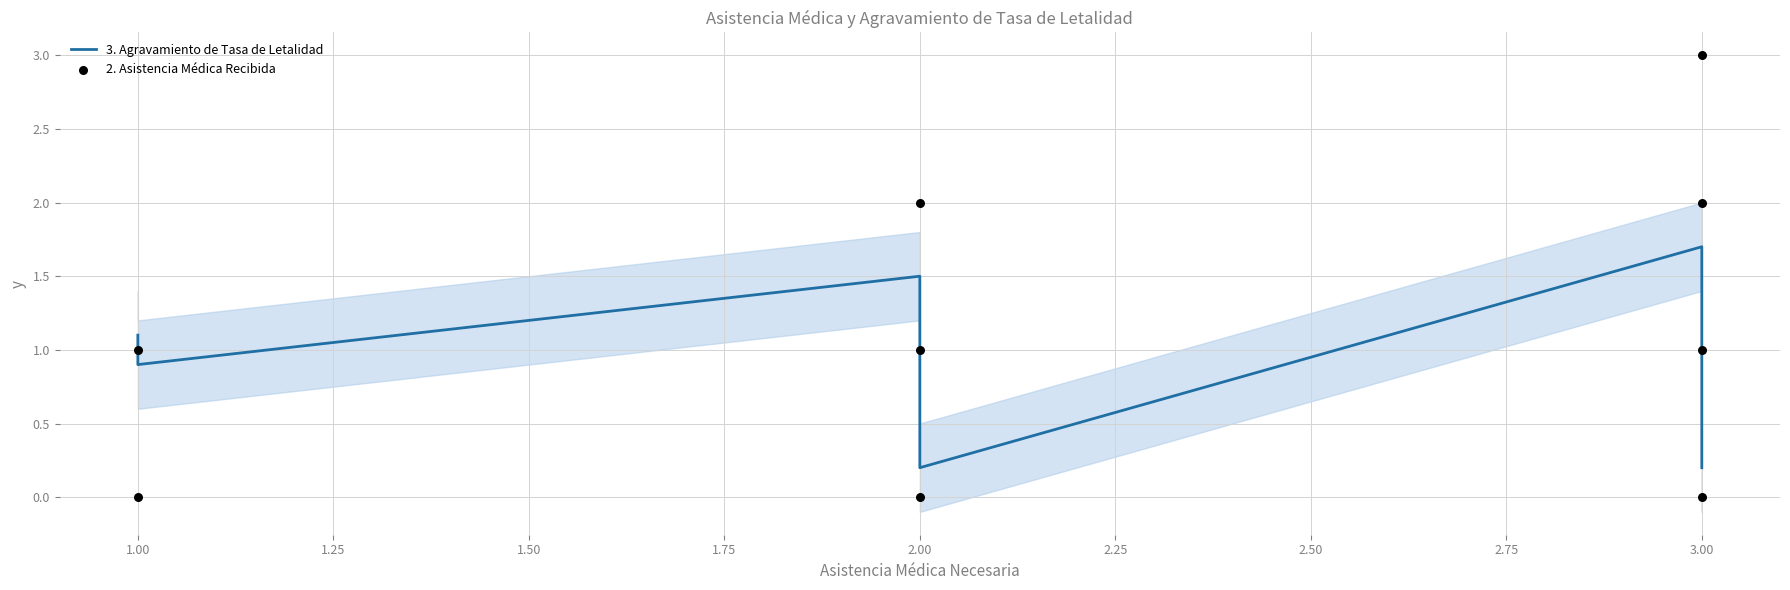

What is the total value across all series at 1.00?

1.9